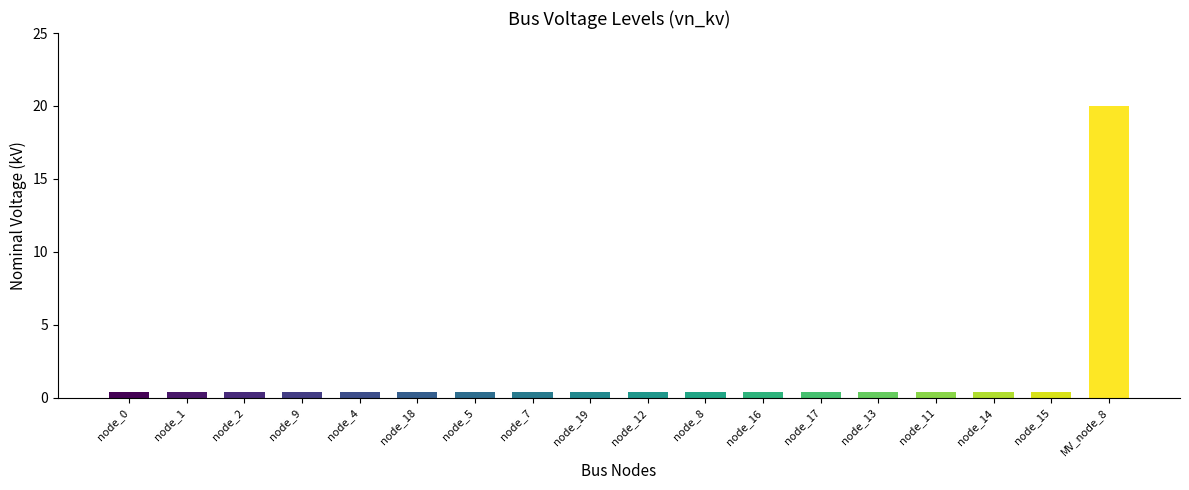

How many data points does each series have?

18